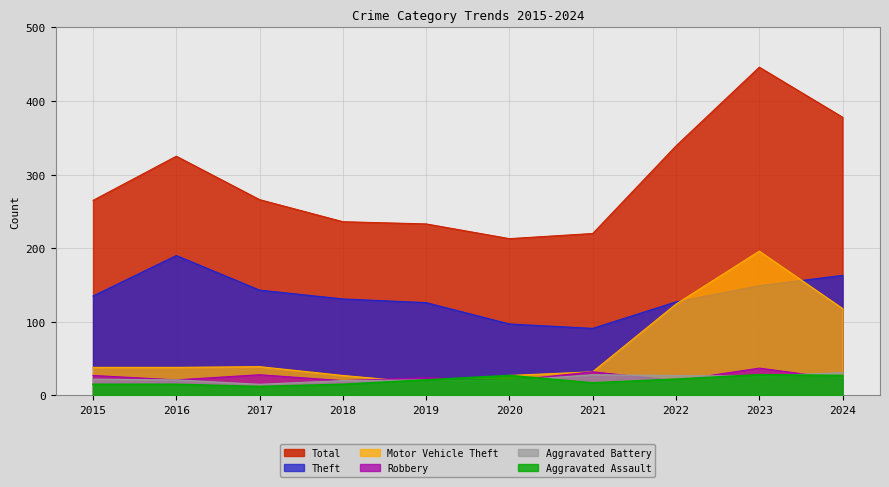

Between which two adjacent categories do Theft and Motor Vehicle Theft first intersect?

2022 and 2023